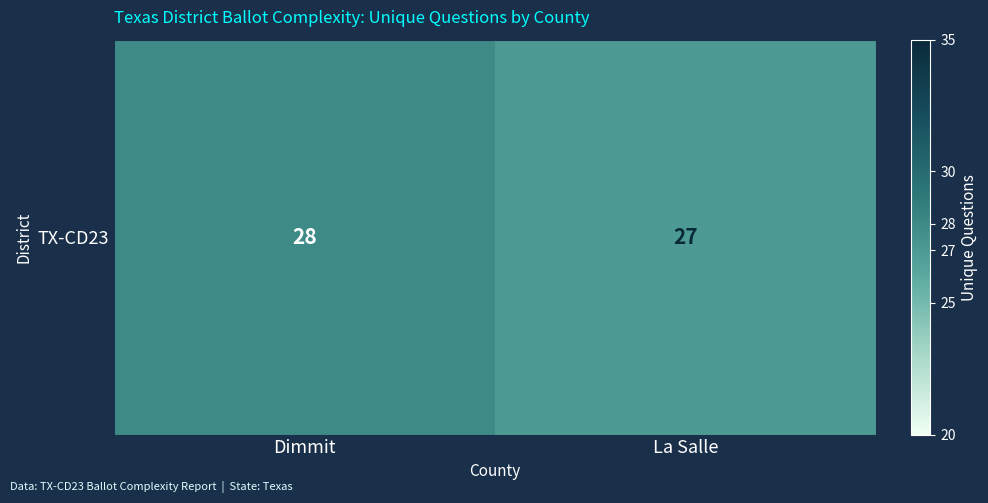

Reading left to right, extract all data points from this chart.

Dimmit=28	La Salle=27